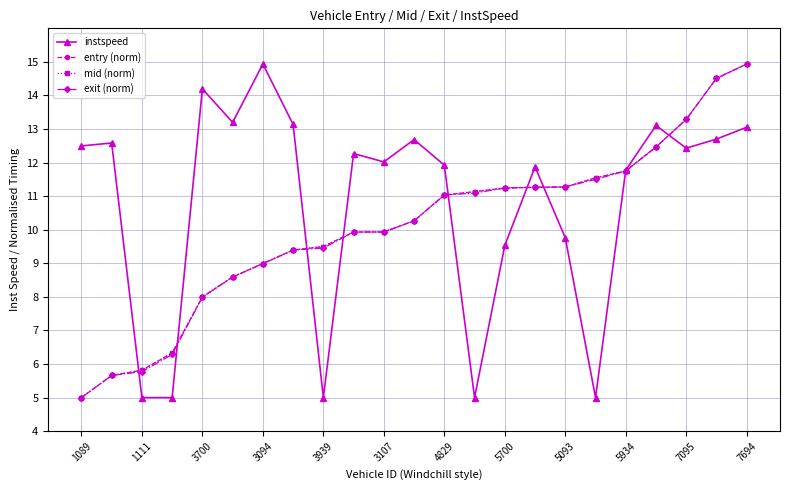

Which series has the largest total across all categories?

instspeed